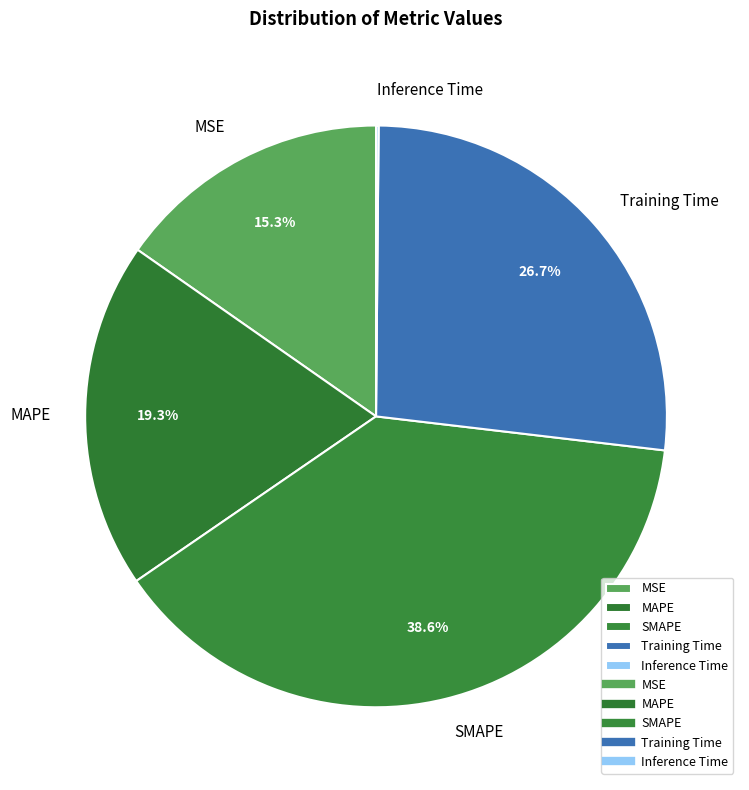

What is the ratio of the value at MAPE to the value at Training Time?

0.7